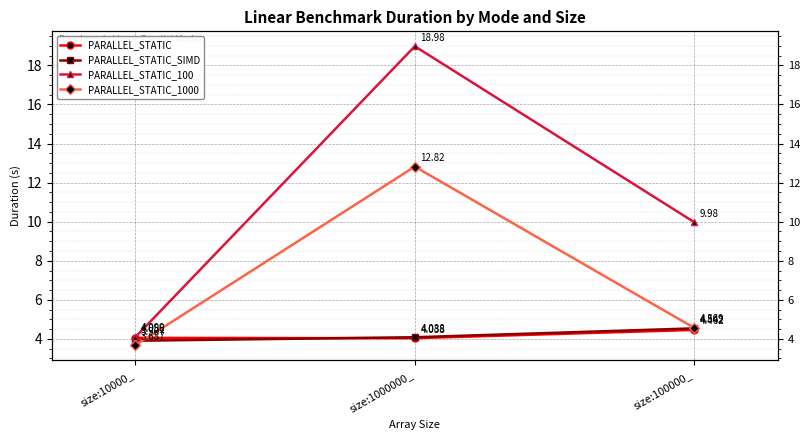

Does the chart display data point markers on the line(s)?

Yes